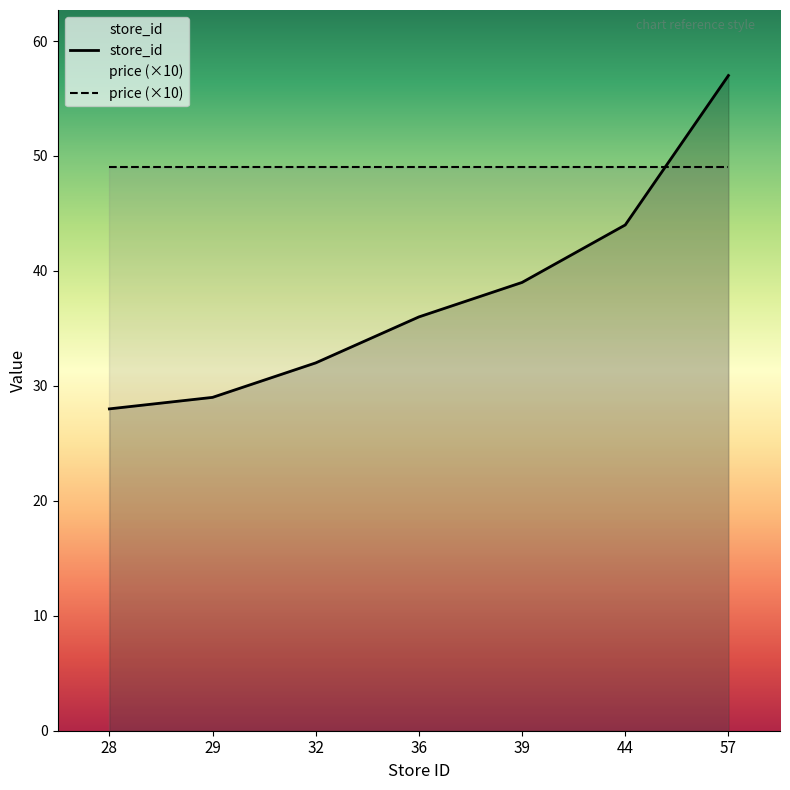

What is the average value of the price (×10) series?

49